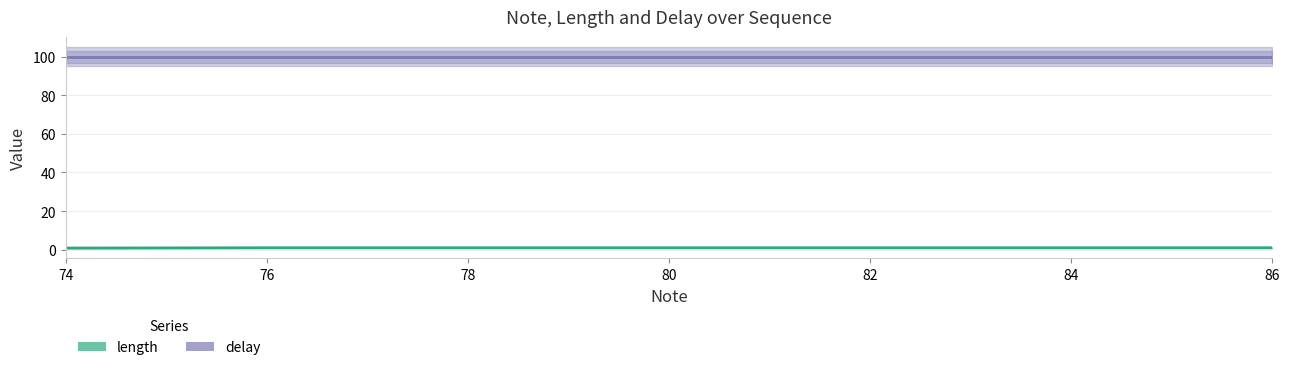

Reading left to right, what are all the values shown in this chart?

delay: 100.0	100.0	100.0	100.0	100.0	100.0	100.0	100.0
length: 0.9	1.0	1.0	1.0	1.0	1.0	1.0	1.0